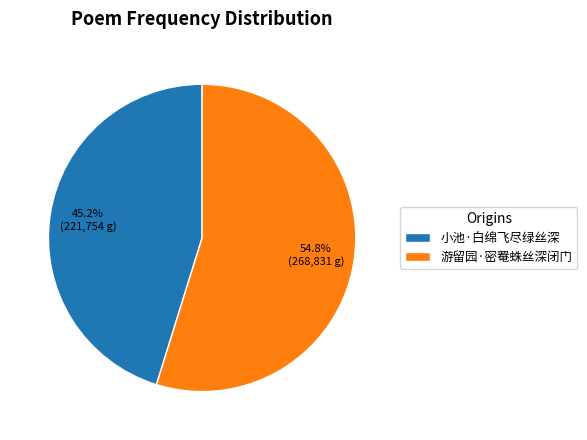

How many segments does this pie chart have?

2